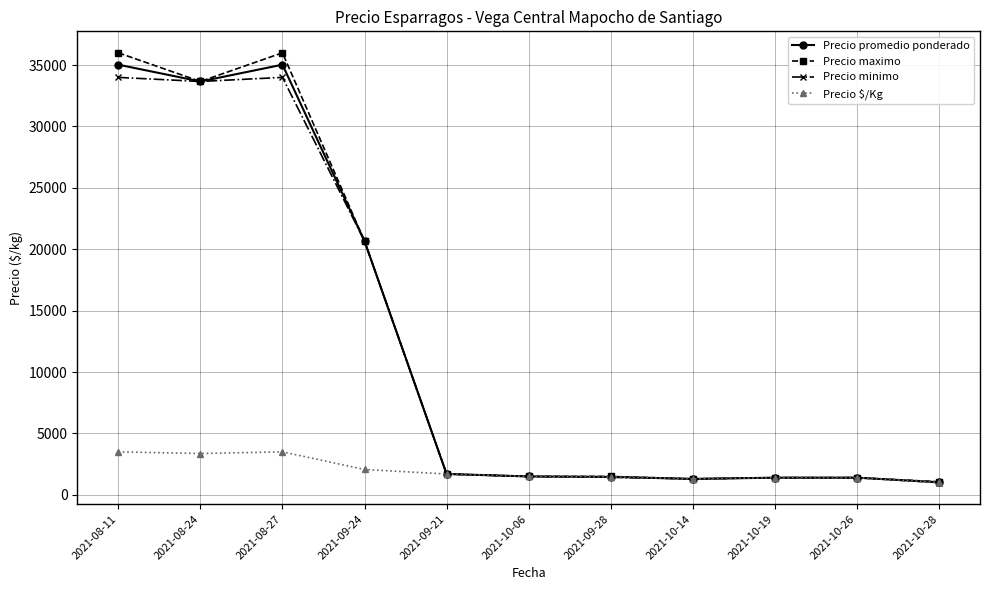

The value of Precio $/Kg at 2021-08-27 is 6108.3. True or false?

False